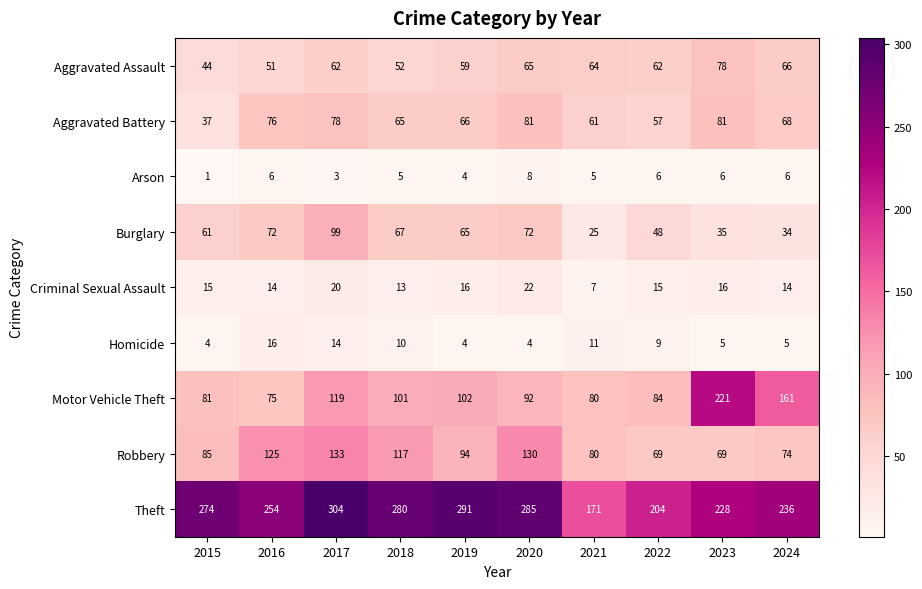

What is the average value of the Theft series?

253